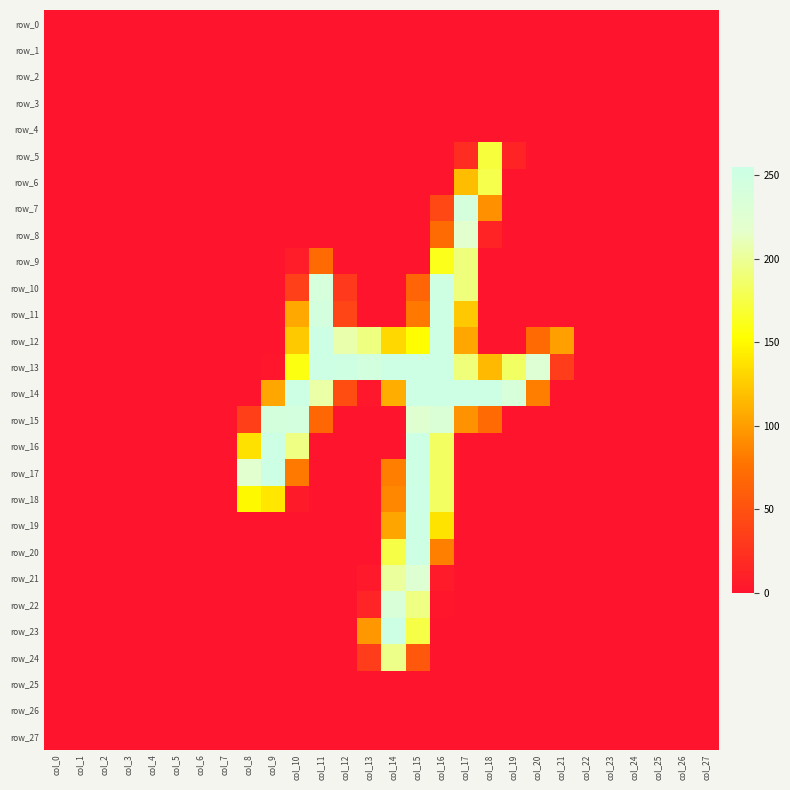

Reading left to right, what are all the values shown in this chart?

row_0: 0	0	0	0	0	0	0	0	0	0	0	0	0	0	0	0	0	0	0	0	0	0	0	0	0	0	0	0
row_1: 0	0	0	0	0	0	0	0	0	0	0	0	0	0	0	0	0	0	0	0	0	0	0	0	0	0	0	0
row_2: 0	0	0	0	0	0	0	0	0	0	0	0	0	0	0	0	0	0	0	0	0	0	0	0	0	0	0	0
row_3: 0	0	0	0	0	0	0	0	0	0	0	0	0	0	0	0	0	0	0	0	0	0	0	0	0	0	0	0
row_4: 0	0	0	0	0	0	0	0	0	0	0	0	0	0	0	0	0	0	0	0	0	0	0	0	0	0	0	0
row_5: 0	0	0	0	0	0	0	0	0	0	0	0	0	0	0	0	0	20	172	12	0	0	0	0	0	0	0	0
row_6: 0	0	0	0	0	0	0	0	0	0	0	0	0	0	0	0	0	117	177	0	0	0	0	0	0	0	0	0
row_7: 0	0	0	0	0	0	0	0	0	0	0	0	0	0	0	0	42	241	93	0	0	0	0	0	0	0	0	0
row_8: 0	0	0	0	0	0	0	0	0	0	0	0	0	0	0	0	71	220	12	0	0	0	0	0	0	0	0	0
row_9: 0	0	0	0	0	0	0	0	0	0	7	70	0	0	0	0	161	192	0	0	0	0	0	0	0	0	0	0
row_10: 0	0	0	0	0	0	0	0	0	0	36	240	30	0	0	66	252	192	0	0	0	0	0	0	0	0	0	0
row_11: 0	0	0	0	0	0	0	0	0	0	106	244	40	0	0	80	254	123	0	0	0	0	0	0	0	0	0	0
row_12: 0	0	0	0	0	0	0	0	0	0	124	254	207	193	132	152	254	105	0	0	70	101	0	0	0	0	0	0
row_13: 0	0	0	0	0	0	0	0	0	2	158	254	250	245	254	254	254	191	115	184	228	33	0	0	0	0	0	0
row_14: 0	0	0	0	0	0	0	0	0	105	254	205	46	3	109	254	254	254	254	238	83	0	0	0	0	0	0	0
row_15: 0	0	0	0	0	0	0	0	35	243	244	67	0	0	0	225	233	94	70	0	0	0	0	0	0	0	0	0
row_16: 0	0	0	0	0	0	0	0	137	254	194	0	0	0	0	254	183	0	0	0	0	0	0	0	0	0	0	0
row_17: 0	0	0	0	0	0	0	0	222	254	80	0	0	0	83	254	183	0	0	0	0	0	0	0	0	0	0	0
row_18: 0	0	0	0	0	0	0	0	150	140	5	0	0	0	88	255	183	0	0	0	0	0	0	0	0	0	0	0
row_19: 0	0	0	0	0	0	0	0	0	0	0	0	0	0	104	254	138	0	0	0	0	0	0	0	0	0	0	0
row_20: 0	0	0	0	0	0	0	0	0	0	0	0	0	0	175	254	84	0	0	0	0	0	0	0	0	0	0	0
row_21: 0	0	0	0	0	0	0	0	0	0	0	0	0	4	202	227	6	0	0	0	0	0	0	0	0	0	0	0
row_22: 0	0	0	0	0	0	0	0	0	0	0	0	0	13	235	194	2	0	0	0	0	0	0	0	0	0	0	0
row_23: 0	0	0	0	0	0	0	0	0	0	0	0	0	97	254	175	0	0	0	0	0	0	0	0	0	0	0	0
row_24: 0	0	0	0	0	0	0	0	0	0	0	0	0	33	196	55	0	0	0	0	0	0	0	0	0	0	0	0
row_25: 0	0	0	0	0	0	0	0	0	0	0	0	0	0	0	0	0	0	0	0	0	0	0	0	0	0	0	0
row_26: 0	0	0	0	0	0	0	0	0	0	0	0	0	0	0	0	0	0	0	0	0	0	0	0	0	0	0	0
row_27: 0	0	0	0	0	0	0	0	0	0	0	0	0	0	0	0	0	0	0	0	0	0	0	0	0	0	0	0